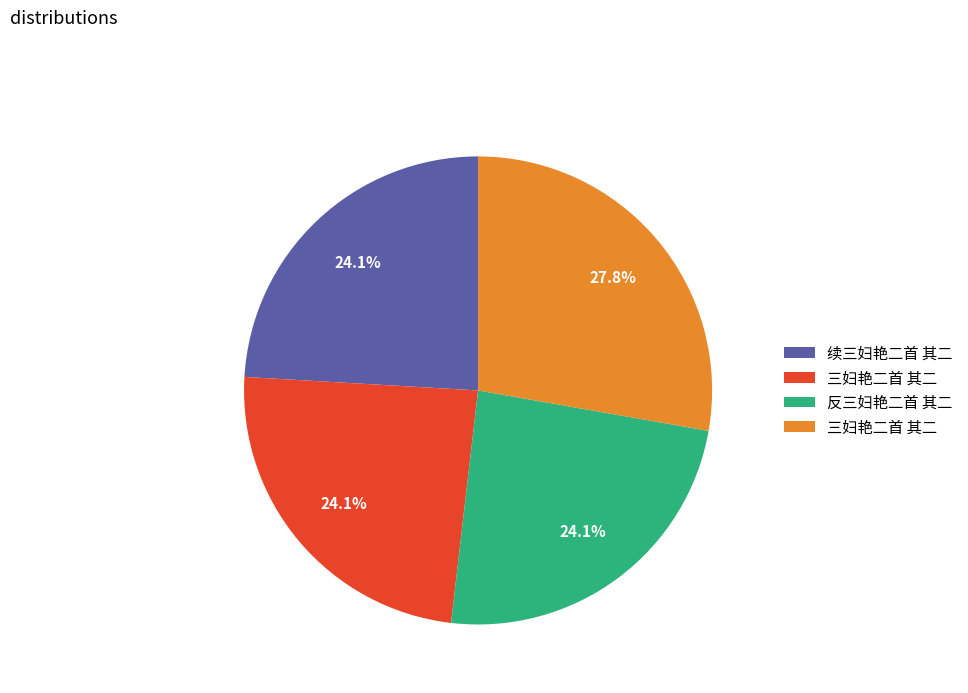

Does any single category account for the majority?

No